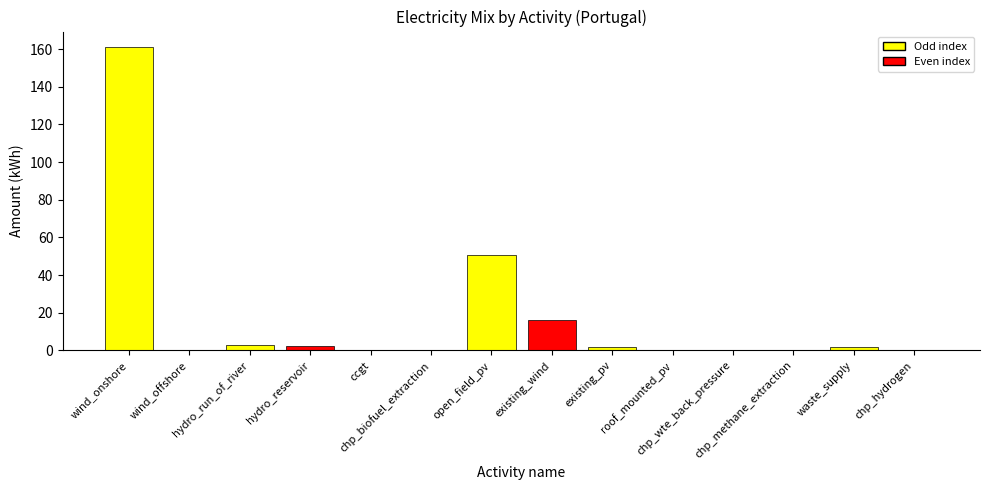

At which label does the data first exceed 1?

wind_onshore